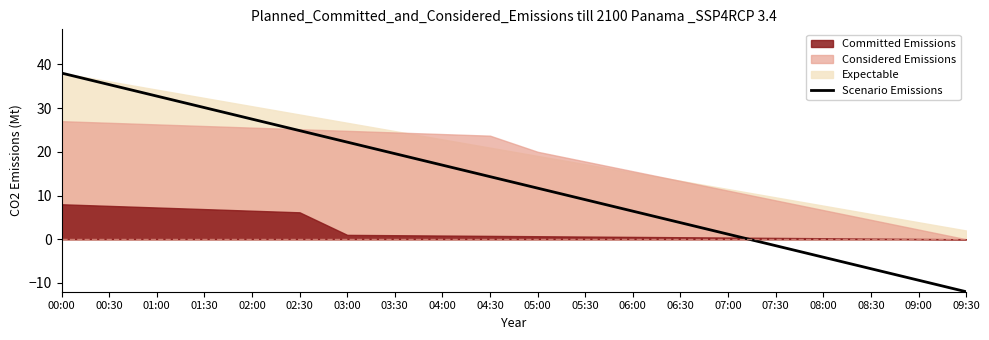

Which category has the highest value across all series?

00:00